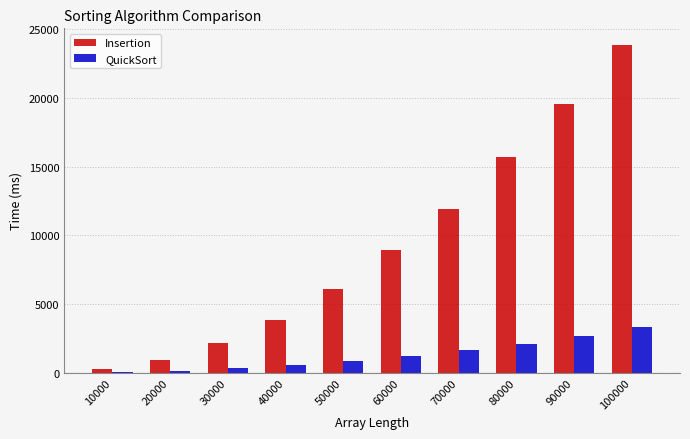

At which label does QuickSort reach its peak?

100000